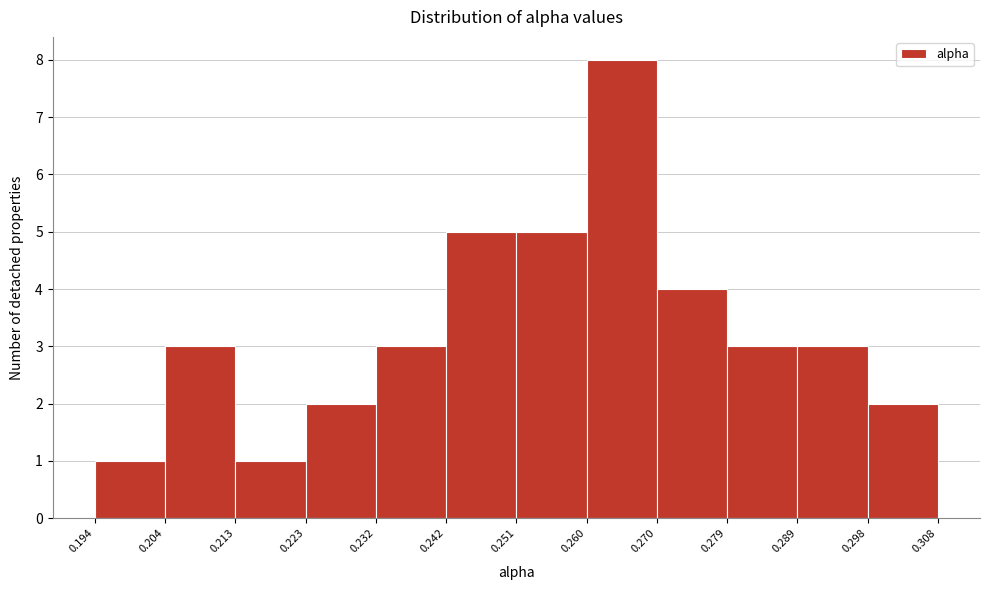

Reading left to right, list every bar in this chart as the range it spans on the x-axis followed by its height. The values are not printed on the chart, so give them approximately, as read against the axis.

0.194 to 0.204: 1
0.204 to 0.213: 3
0.213 to 0.223: 1
0.223 to 0.232: 2
0.232 to 0.242: 3
0.242 to 0.251: 5
0.251 to 0.260: 5
0.260 to 0.270: 8
0.270 to 0.279: 4
0.279 to 0.289: 3
0.289 to 0.298: 3
0.298 to 0.308: 2